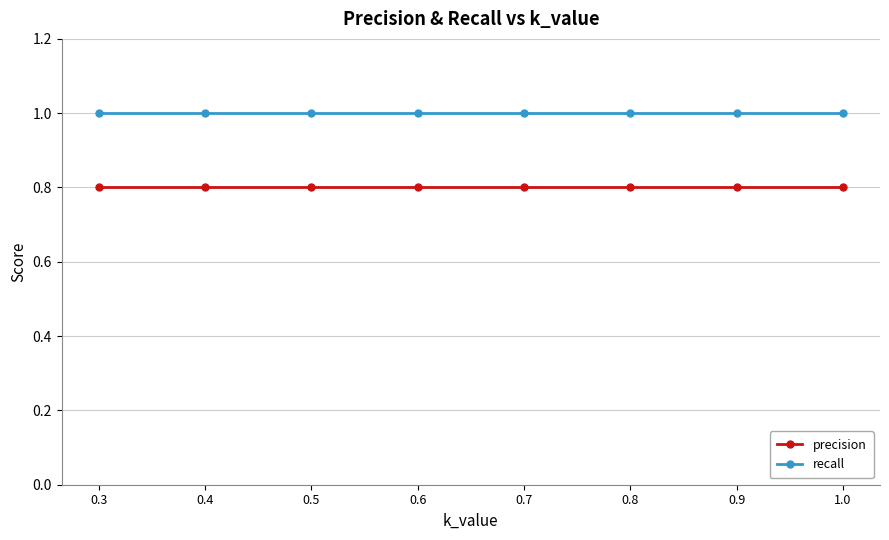

True or false: precision and recall cross at least once.

False